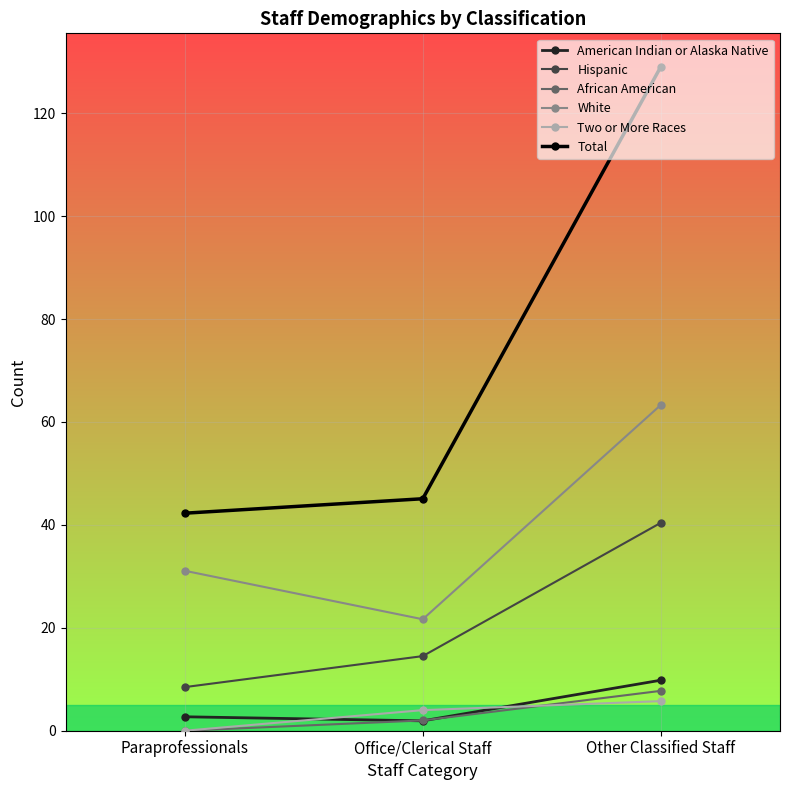

How many lines are shown in the chart?

6